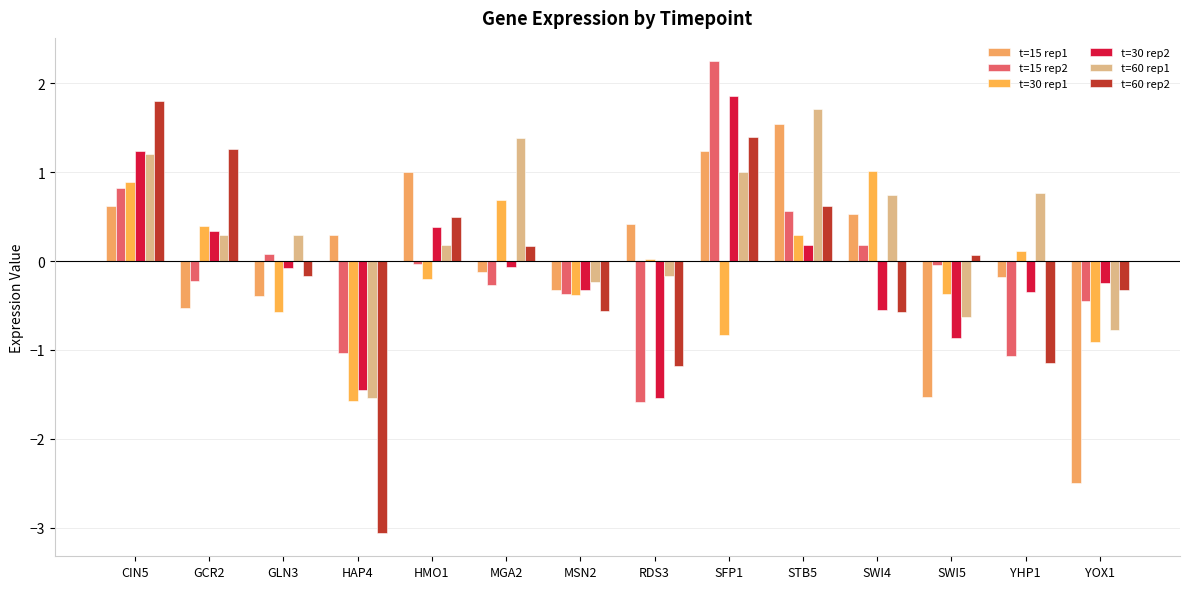

Reading left to right, extract all data points from this chart.

t=15 rep1: 0.6	-0.5	-0.4	0.3	1.0	-0.1	-0.3	0.4	1.2	1.5	0.5	-1.5	-0.2	-2.5
t=15 rep2: 0.8	-0.2	0.1	-1.0	-0.0	-0.3	-0.4	-1.6	2.2	0.6	0.2	-0.0	-1.1	-0.5
t=30 rep1: 0.9	0.4	-0.6	-1.6	-0.2	0.7	-0.4	0.0	-0.8	0.3	1.0	-0.4	0.1	-0.9
t=30 rep2: 1.2	0.3	-0.1	-1.4	0.4	-0.1	-0.3	-1.5	1.9	0.2	-0.5	-0.9	-0.4	-0.2
t=60 rep1: 1.2	0.3	0.3	-1.5	0.2	1.4	-0.2	-0.2	1.0	1.7	0.7	-0.6	0.8	-0.8
t=60 rep2: 1.8	1.3	-0.2	-3.1	0.5	0.2	-0.6	-1.2	1.4	0.6	-0.6	0.1	-1.1	-0.3